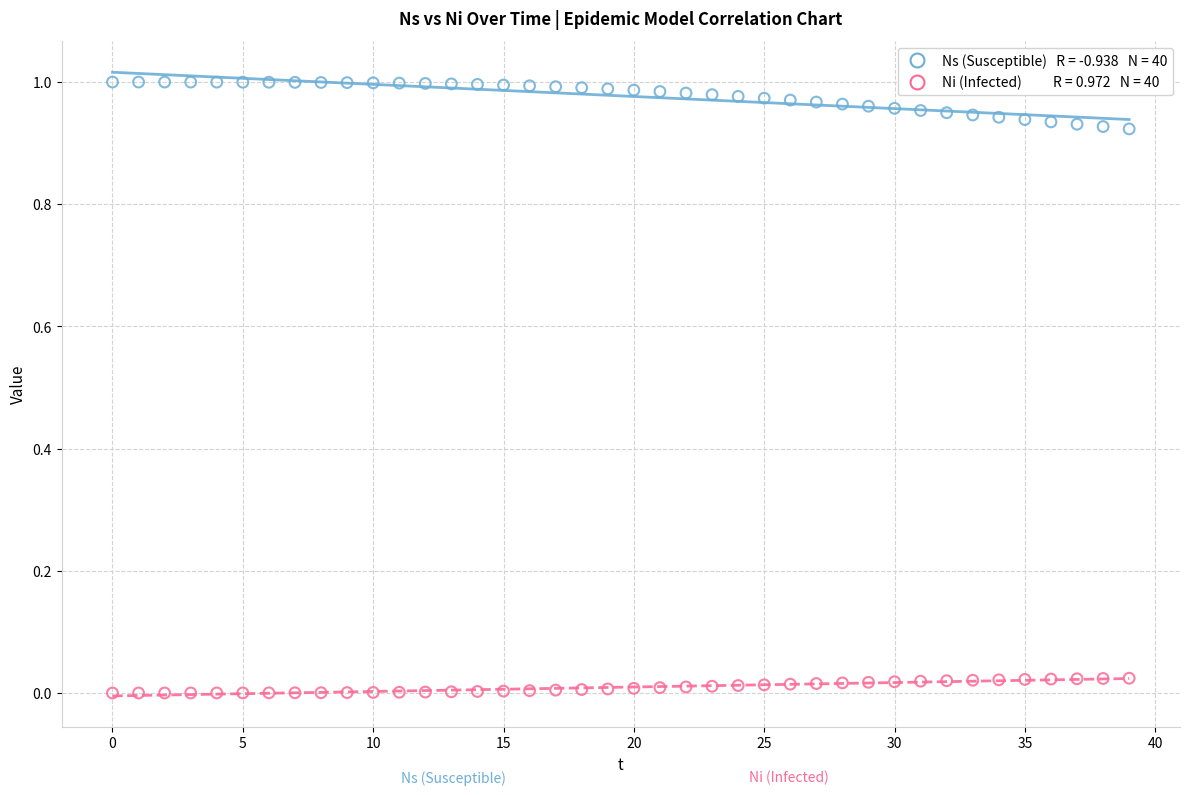

How many data points are displayed?

80